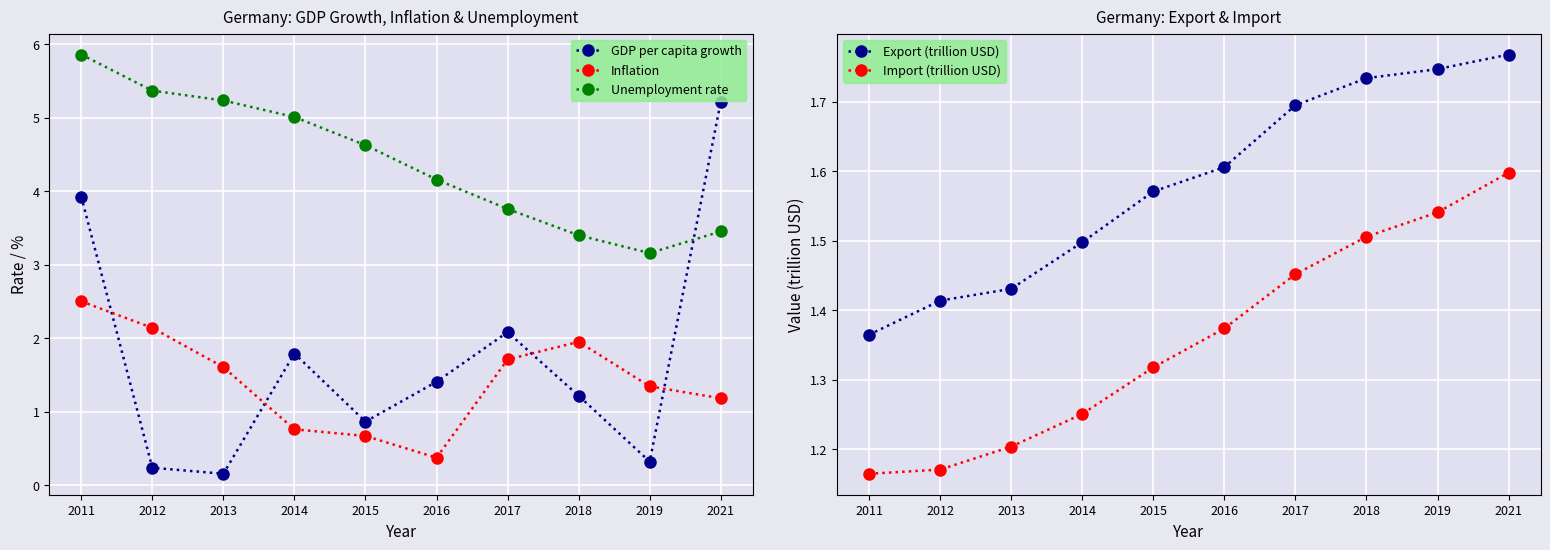

How many categories are shown in the chart?

10